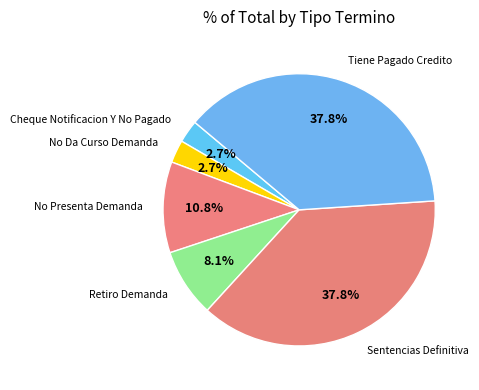

How many slices are in this pie chart?

6